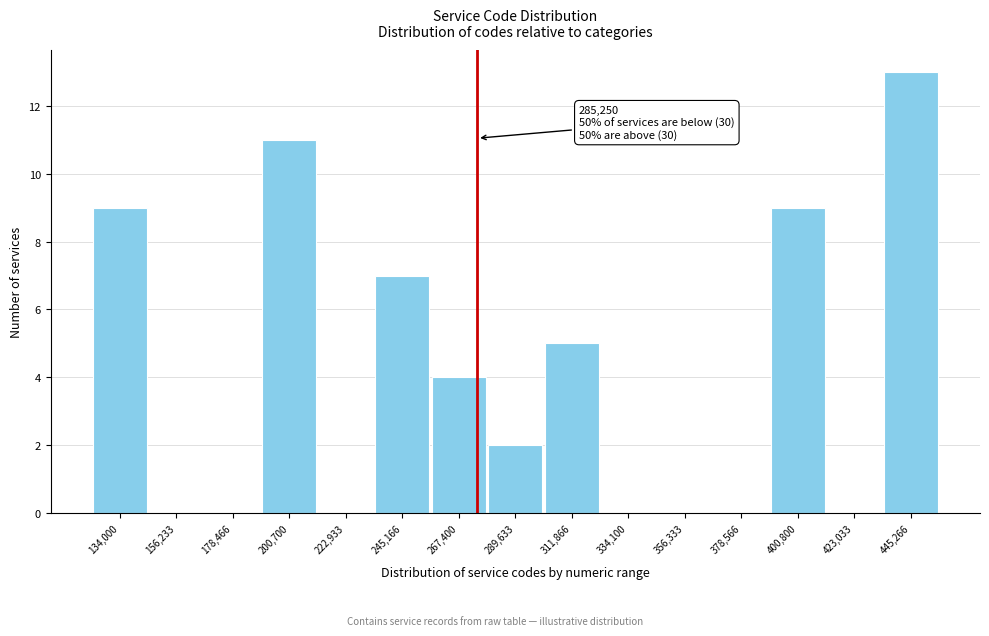

Reading left to right, list all the values displayed in this chart.

134,000=9	156,233=0	178,466=0	200,700=11	222,933=0	245,166=7	267,400=4	289,633=2	311,866=5	334,100=0	356,333=0	378,566=0	400,800=9	423,033=0	445,266=13